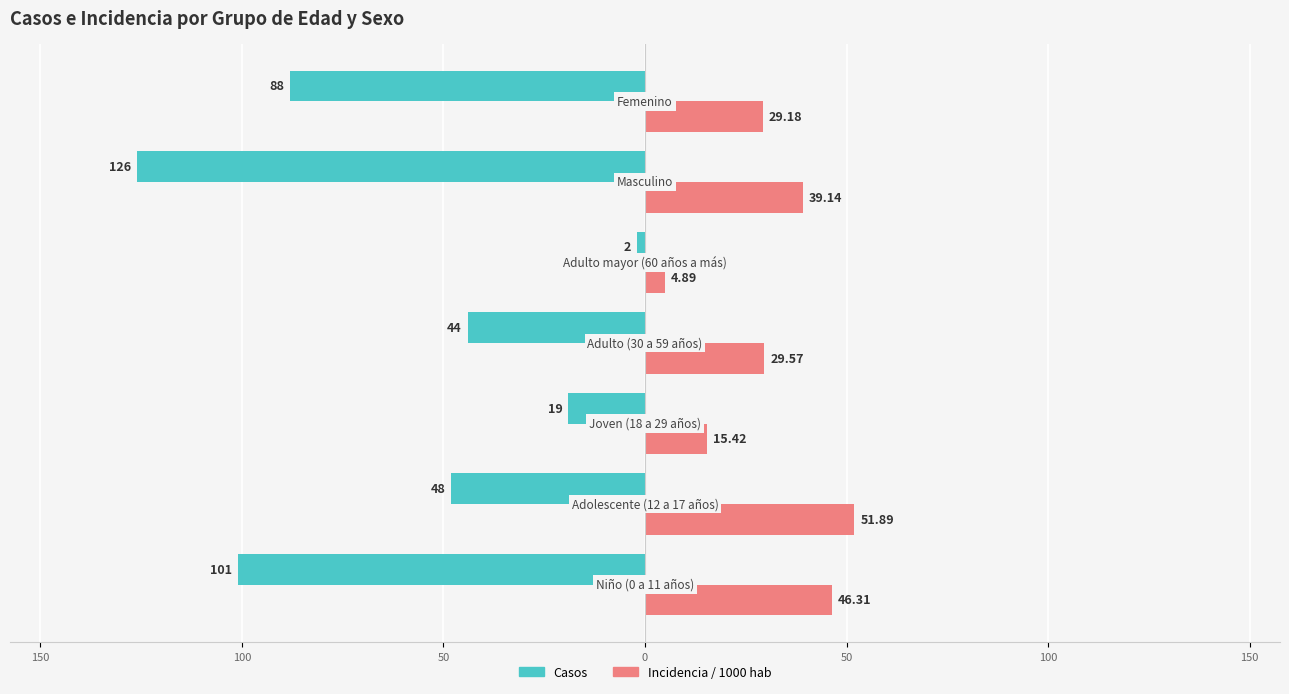

Are the bars horizontal?

Yes